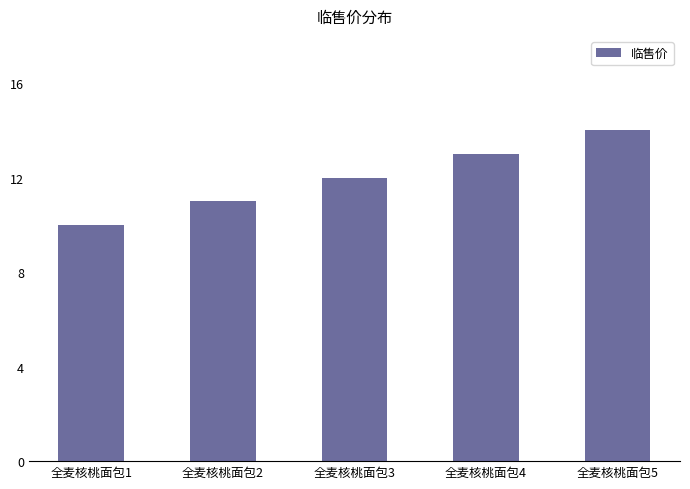

Count the values in the range 11 to 13.

3